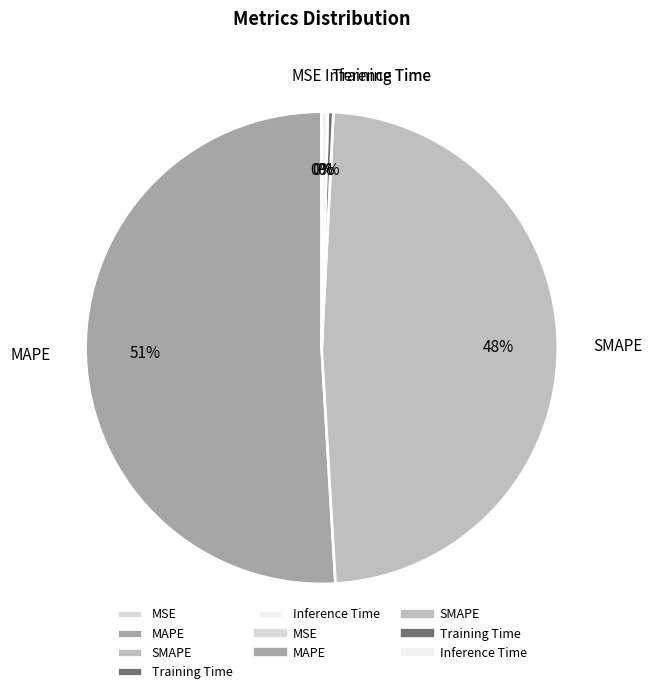

To the nearest percent, what is the difference between the SMAPE and Inference Time slice percentages?

48%